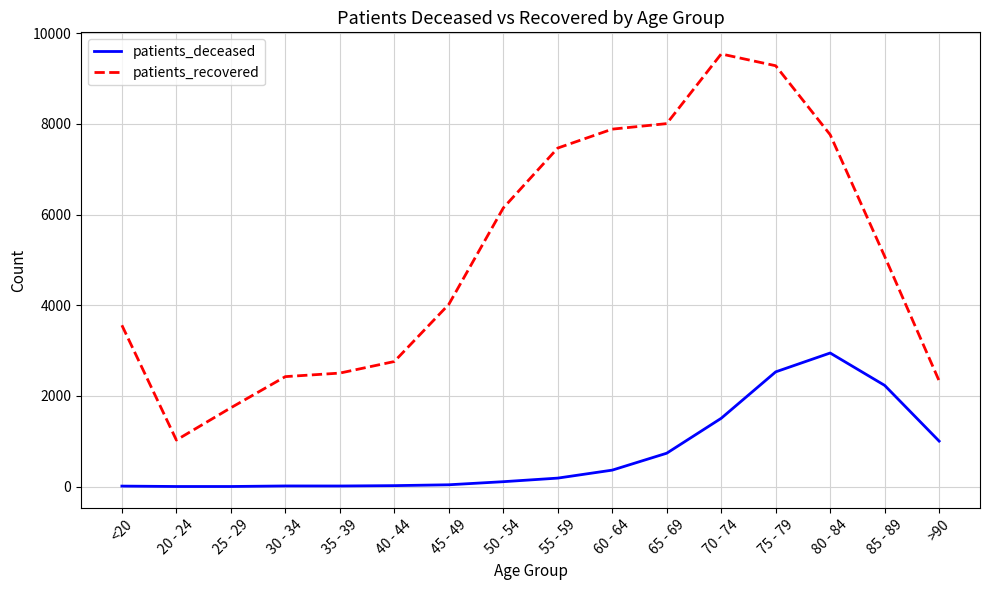

In patients_recovered, how many points are lower than both neighbors (excluding endpoints)?

1